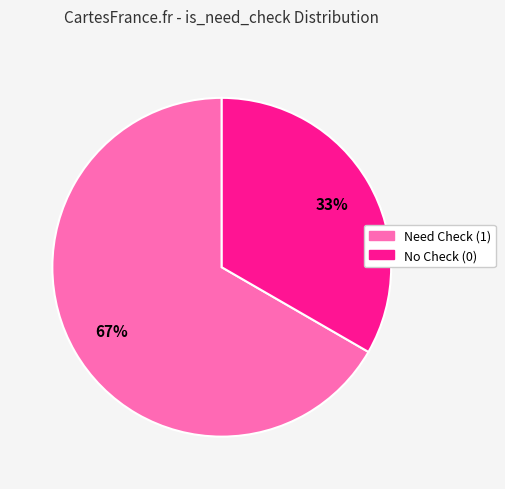

Is there a majority slice in this chart?

Yes